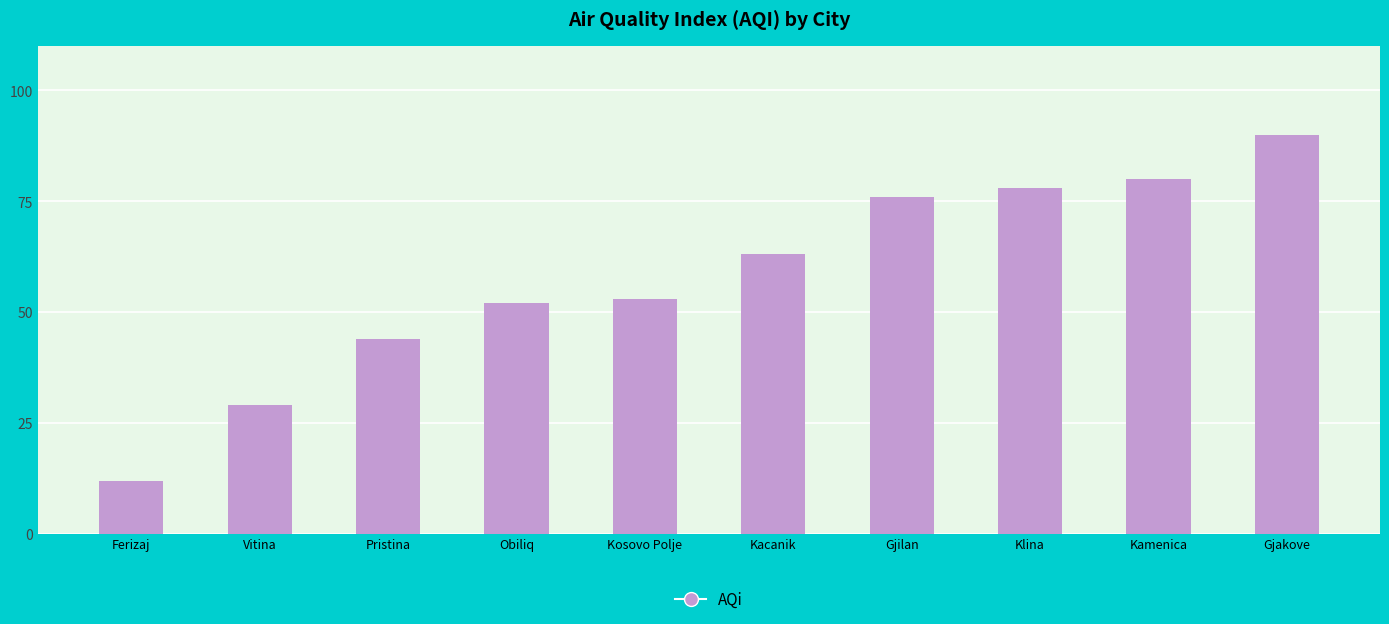

Which category has the lowest value across all series?

Ferizaj